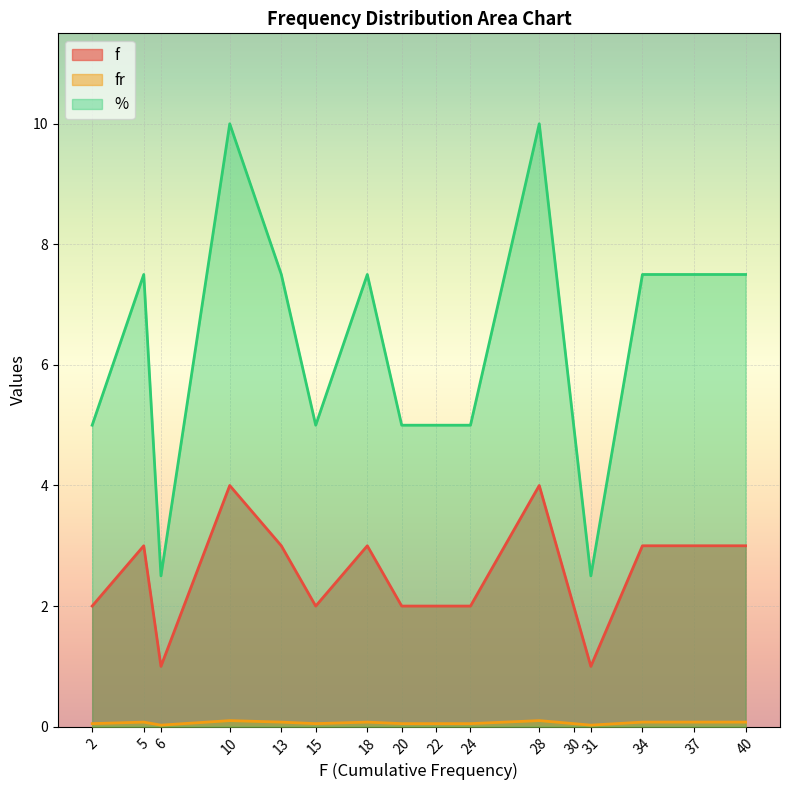

Which category has the lowest value in the f series?

6